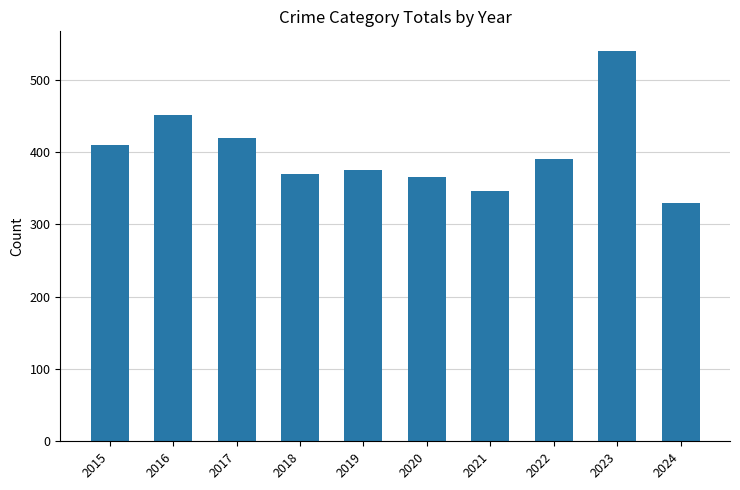

What is the value of the 7th bar from the left?

346